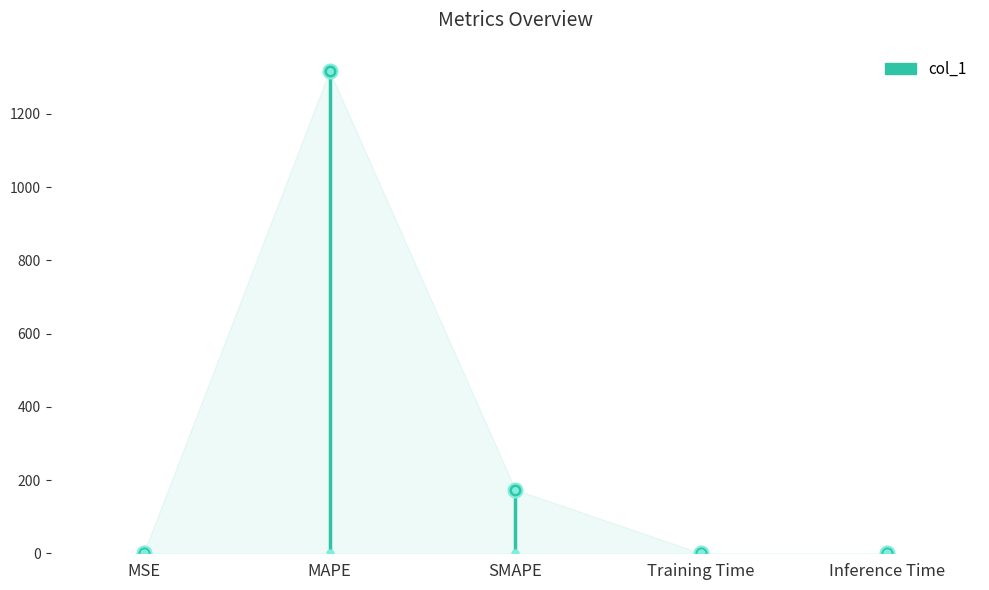

How many lines are shown in the chart?

1